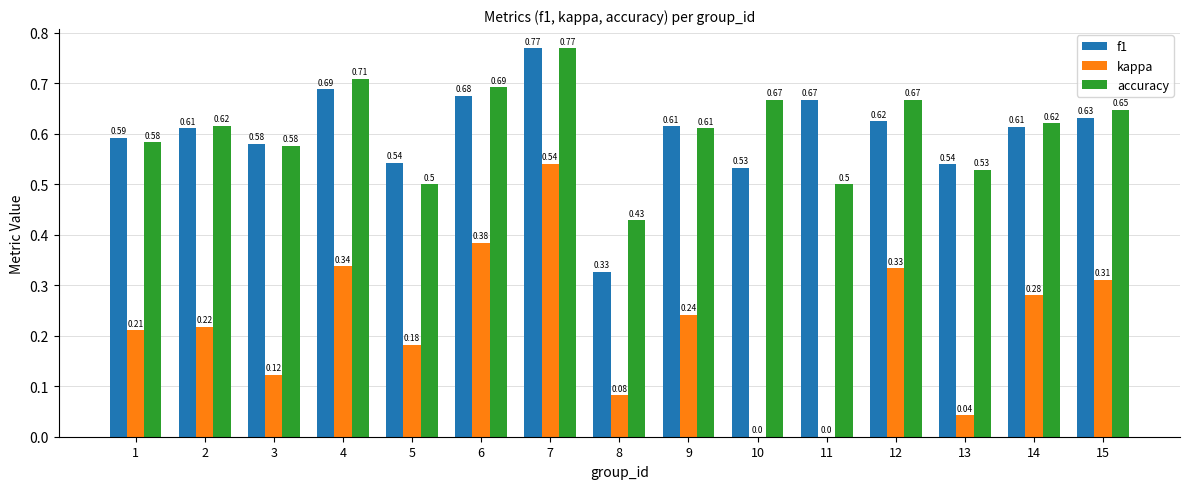

Which series has the largest total across all categories?

accuracy